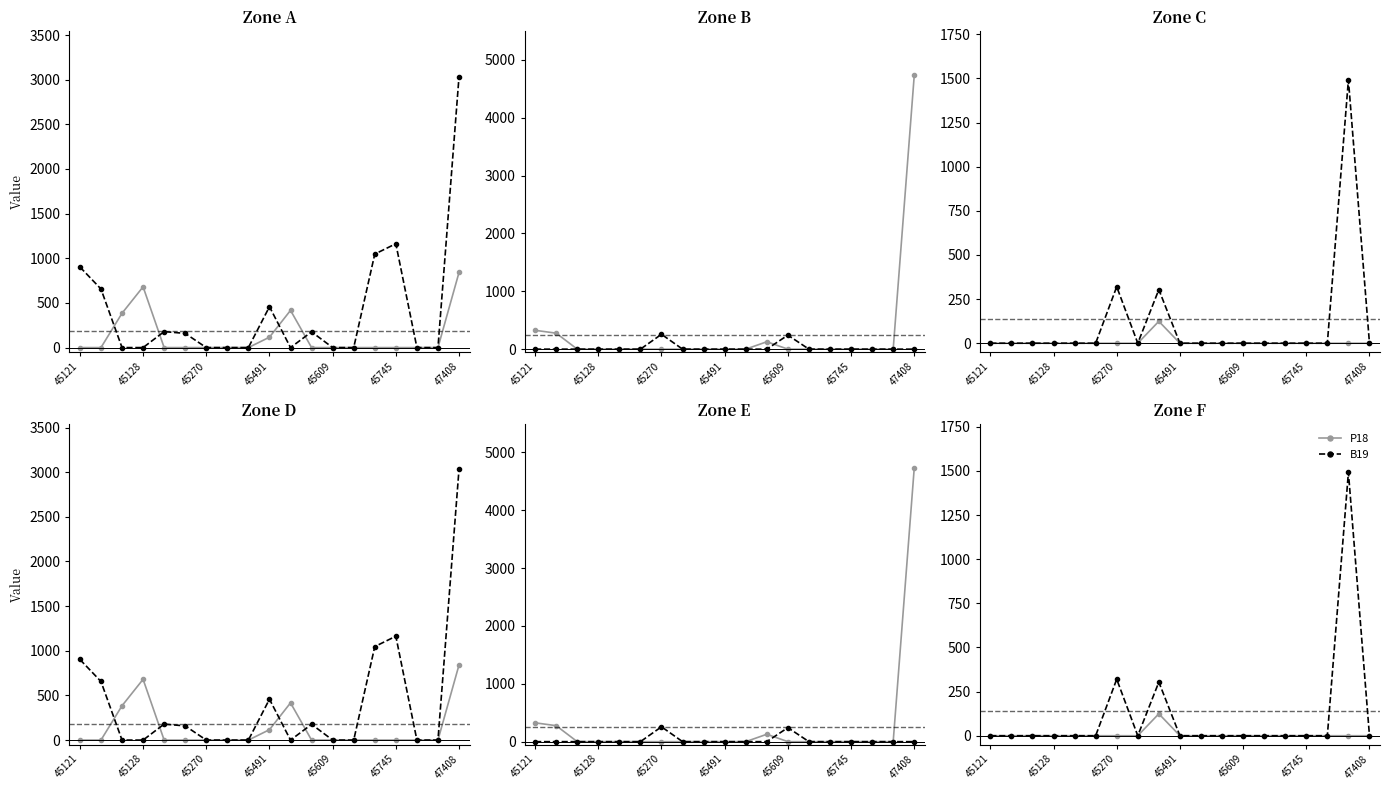

At how many categories does at least one series exceed 621?

7